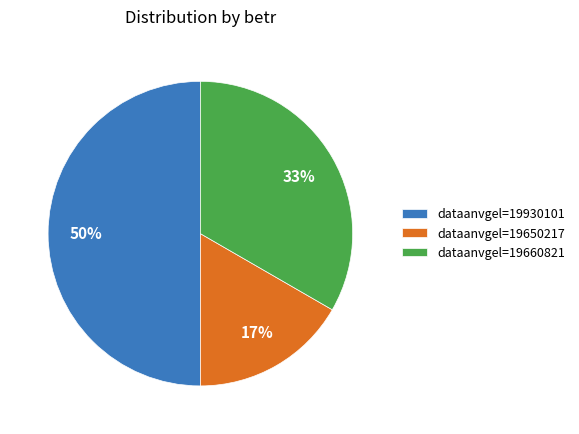

To the nearest percent, what percentage of the pie is dataanvgel=19650217?

17%